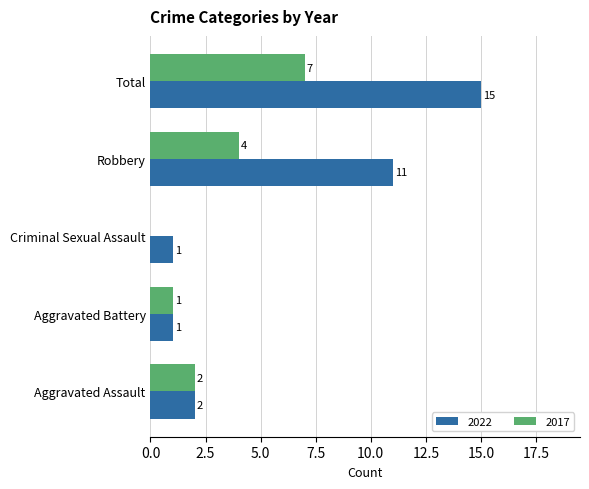

Which category has the highest value in the 2022 series?

Total